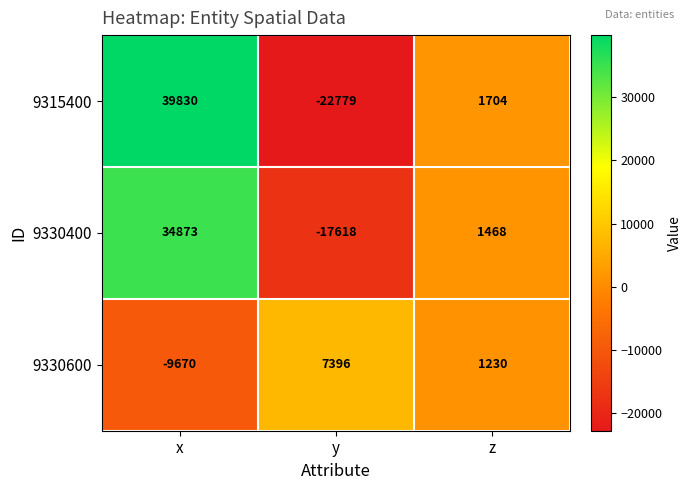

At which category does the chart reach its minimum across all series?

y